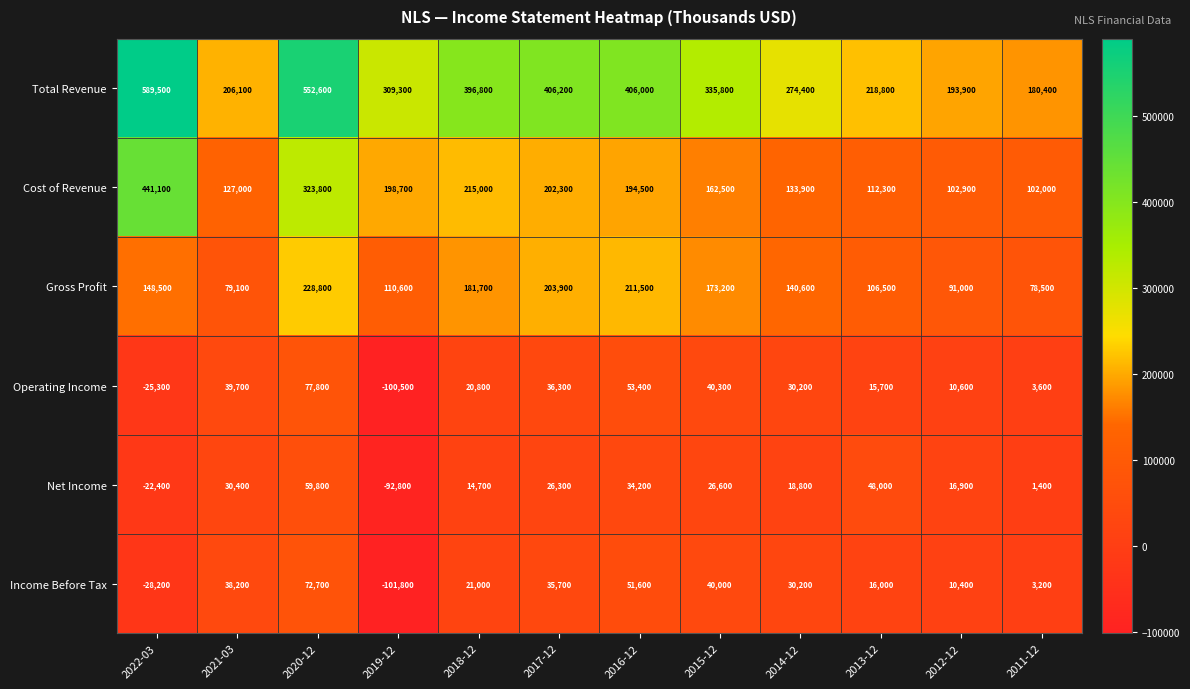

Where is Total Revenue nearest to the value 384950?

2018-12